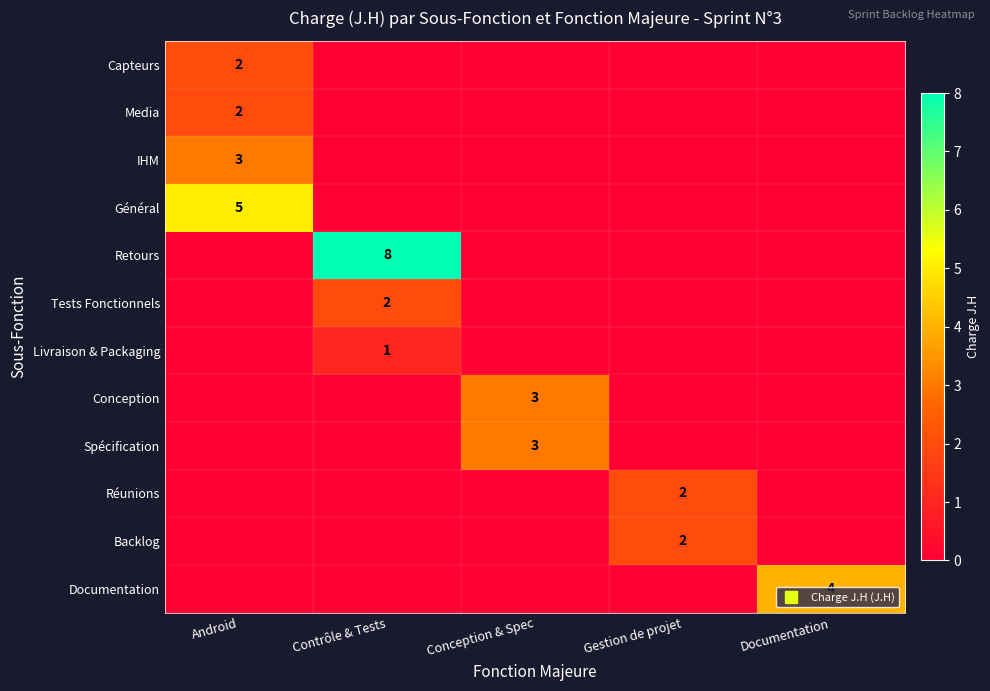

What is the greatest value displayed?

8